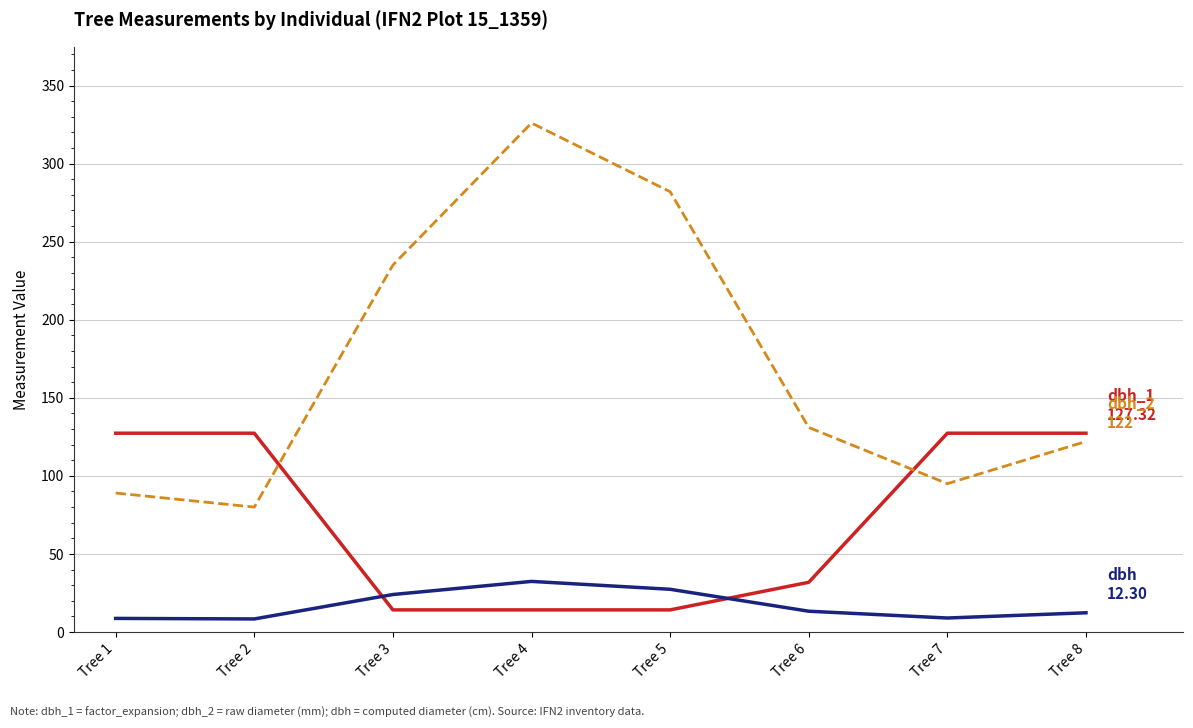

What is the difference between the highest and lowest values at Tree 6?

117.7